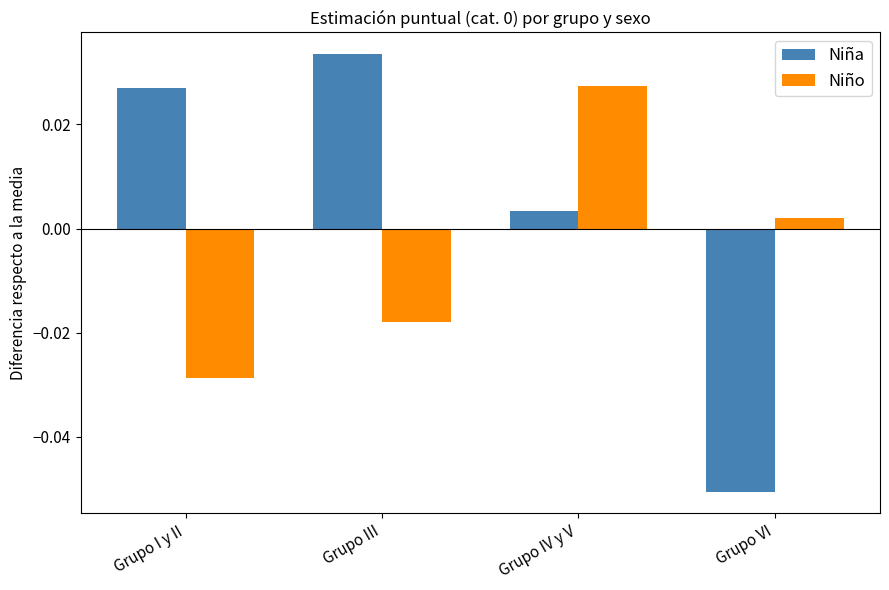

What position from the right is Grupo VI?

1